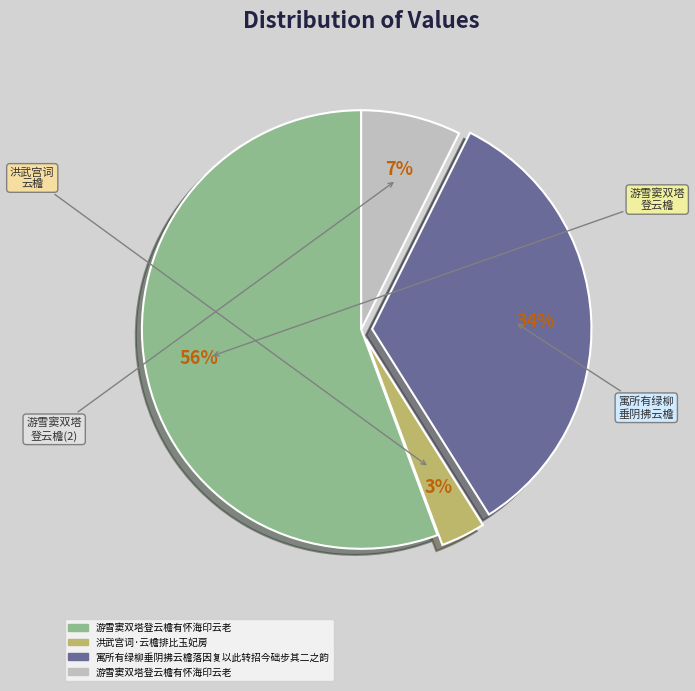

To the nearest percent, what is the average slice percentage?

25%